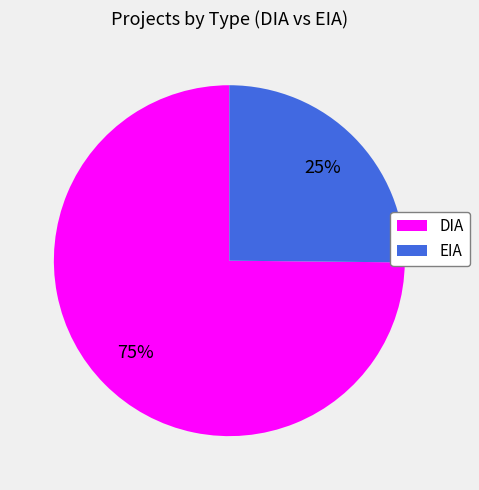

Rank the categories by value from lowest to highest.

EIA, DIA